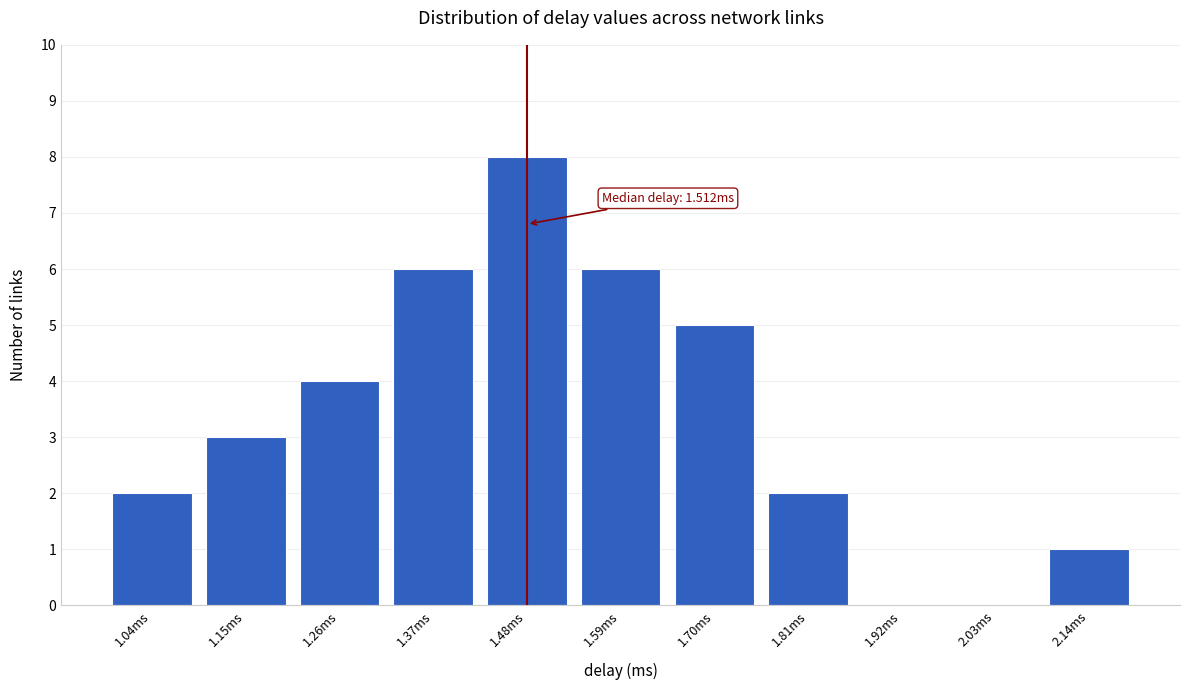

Reading left to right, what are all the values shown in this chart?

1.04ms=2	1.15ms=3	1.26ms=4	1.37ms=6	1.48ms=8	1.59ms=6	1.70ms=5	1.81ms=2	1.92ms=0	2.03ms=0	2.14ms=1